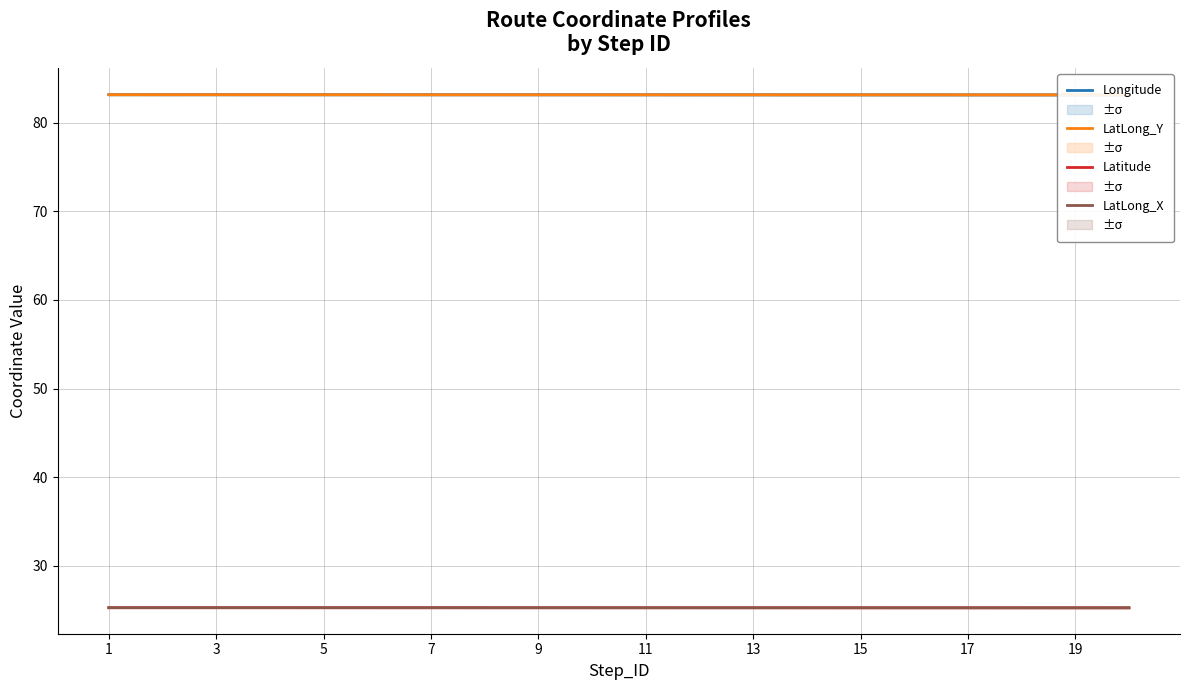

The value of LatLong_X at 3 is 25.3. True or false?

True